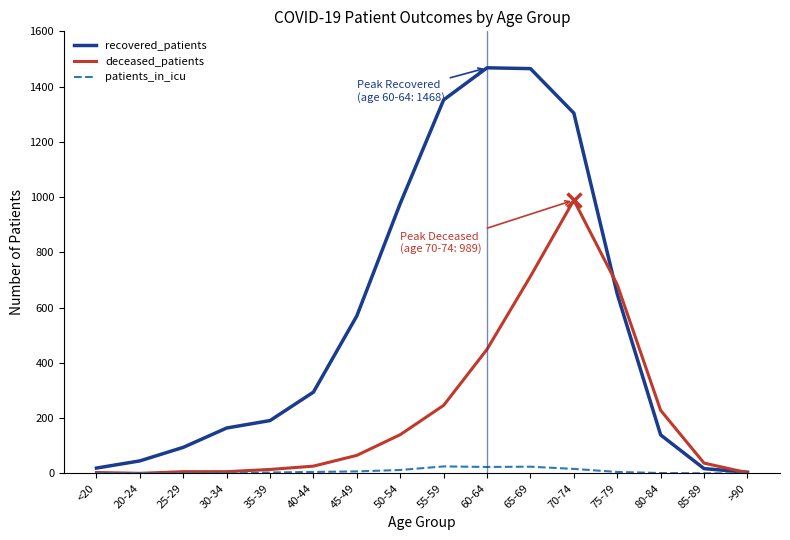

What is the average value of the recovered_patients series?

547